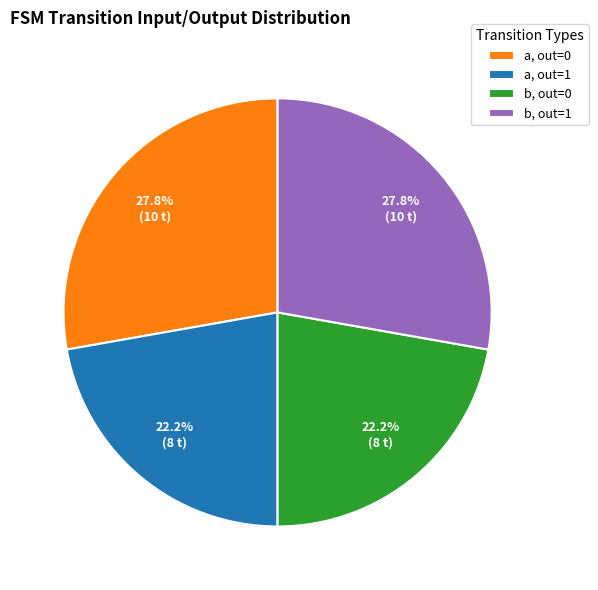

Is a, out=1 the majority of the pie?

No